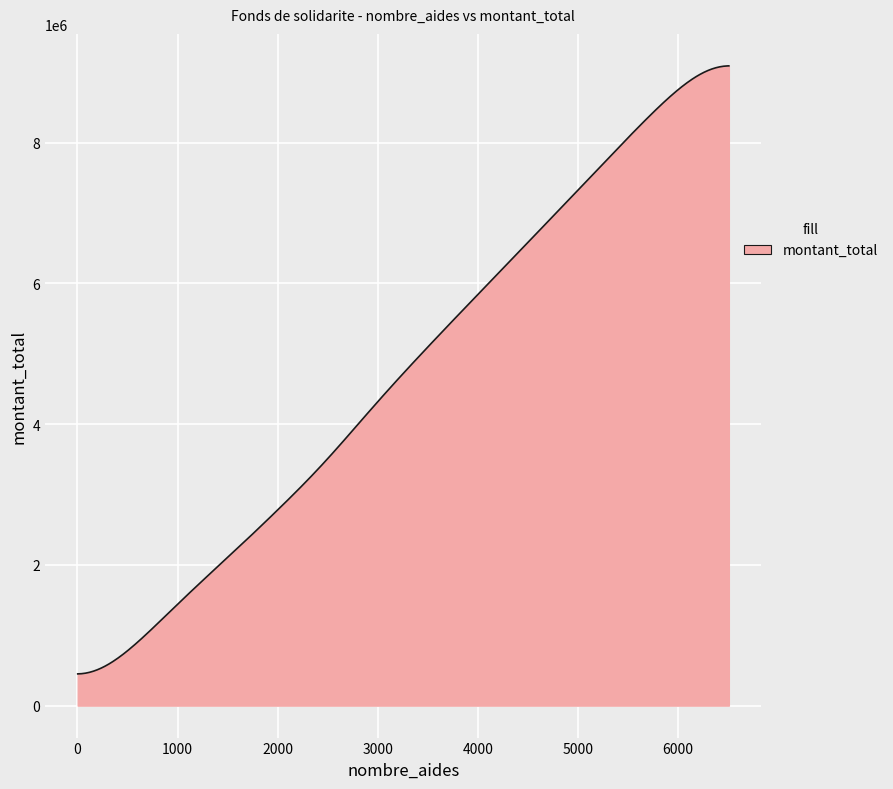

What is the minimum value shown in the chart?

450516.5